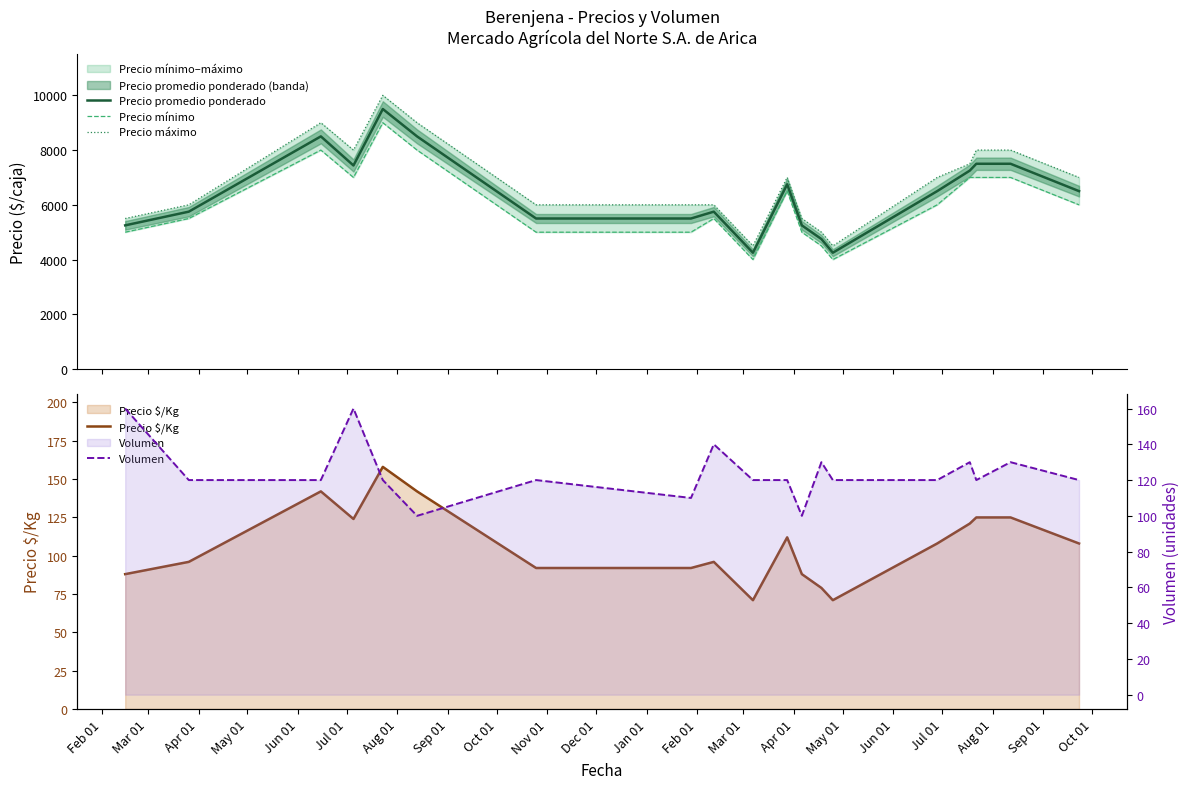

True or false: Precio mínimo and Volumen cross at least once.

False